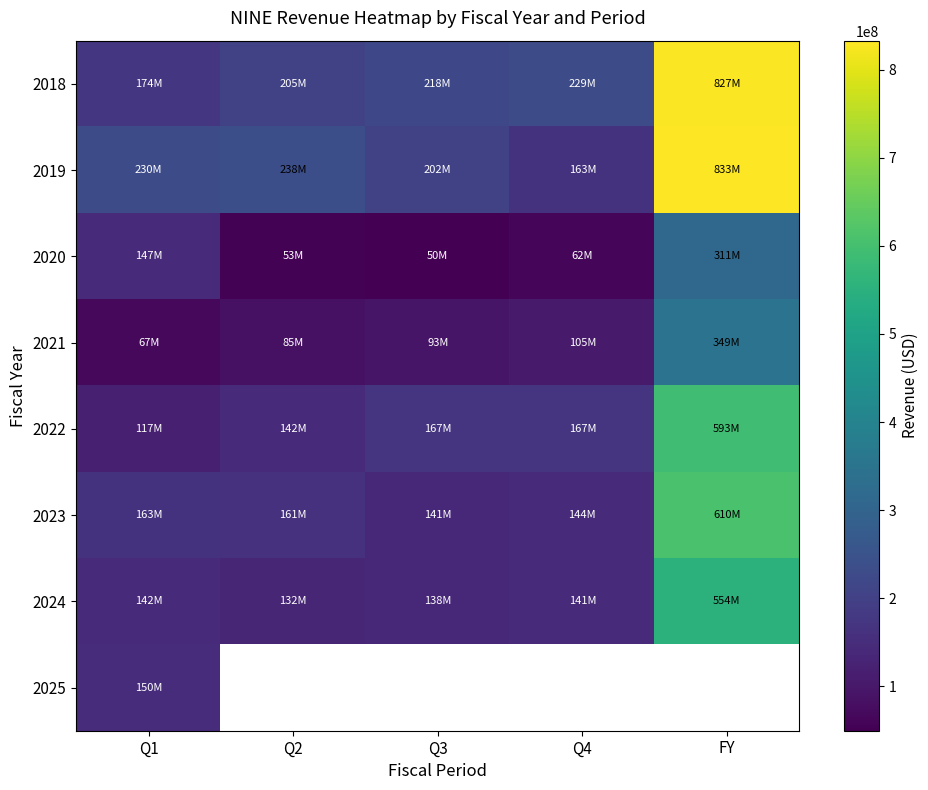

What is the difference between the second highest and second lowest values in the 2019 series?

35212000.0